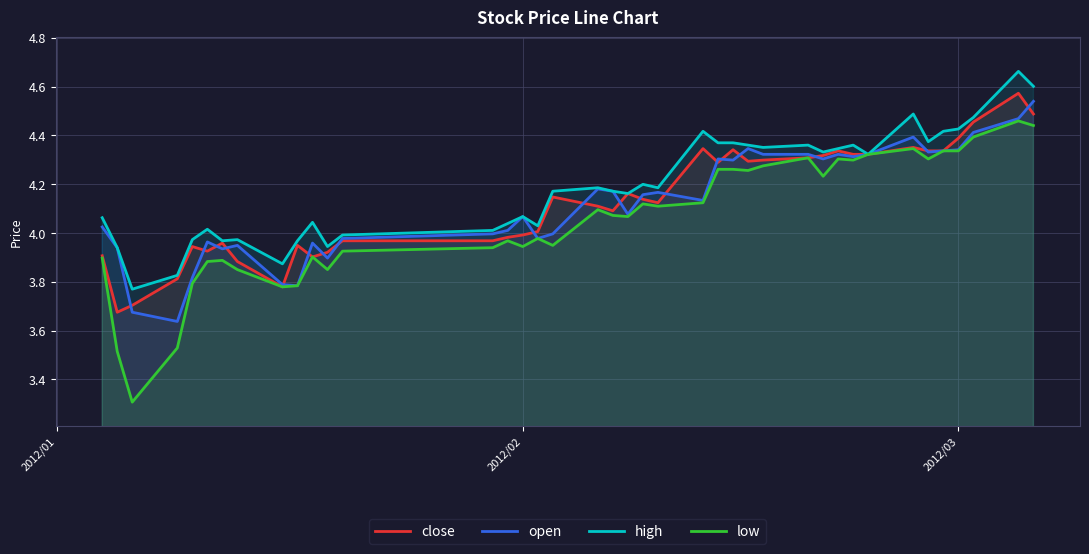

Does the chart display data point markers on the line(s)?

No